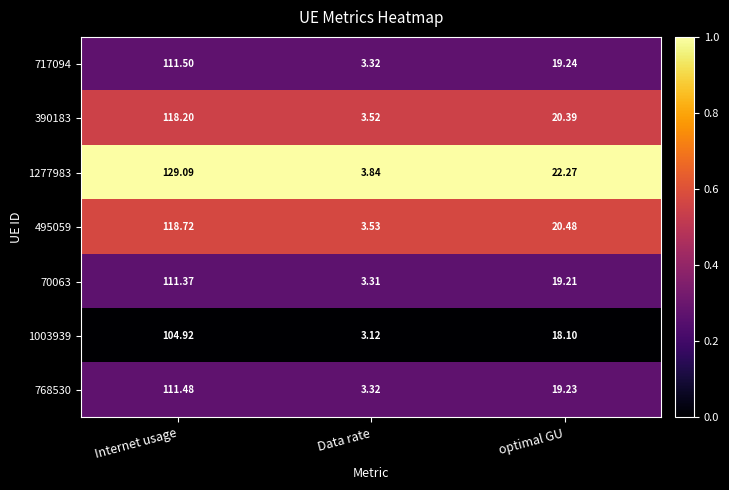

How many series are shown in this chart?

7